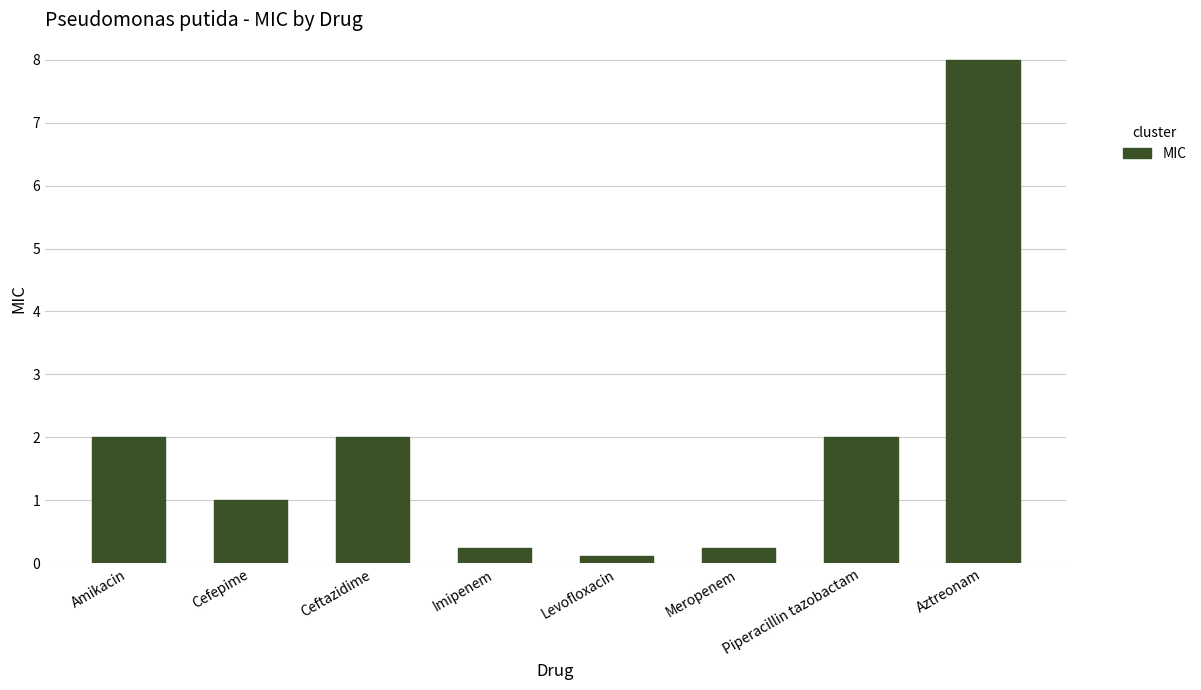

What is the label of the 8th bar from the right?

Amikacin